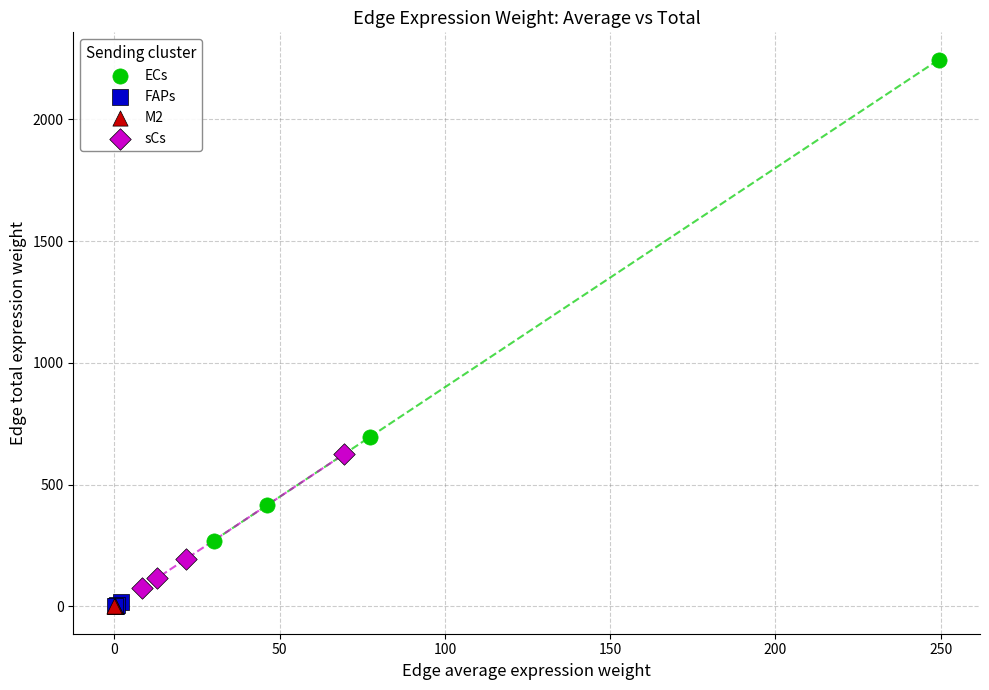

Which series has the largest Y range (max minus min)?

ECs